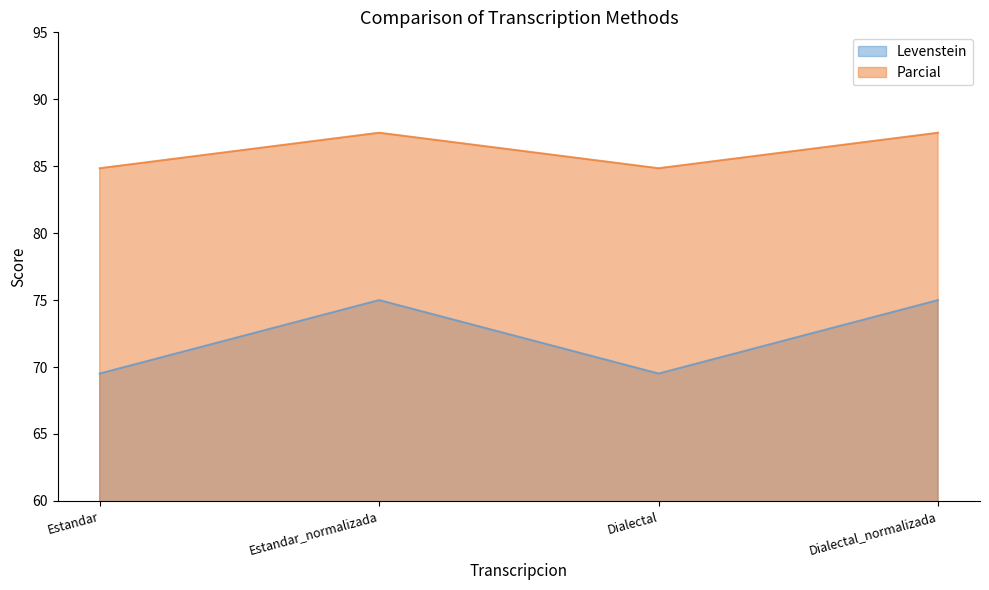

Where is the first local maximum for Parcial?

Estandar_normalizada